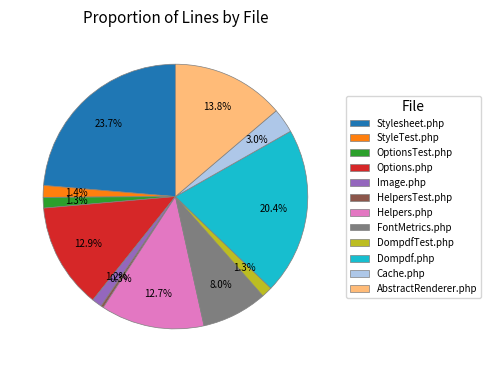

Count the number of slices in the pie.

12